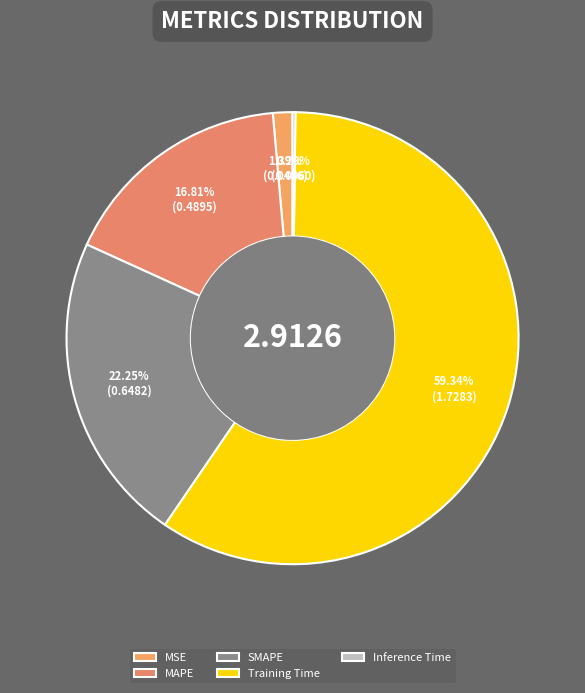

Is it true that MSE is 11% of the pie?

False